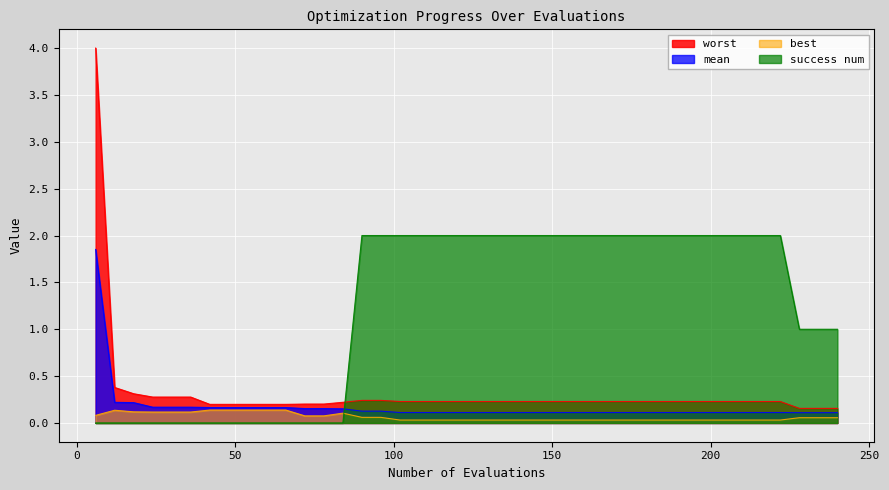

The success num series shows 0.0 at 42. True or false?

True